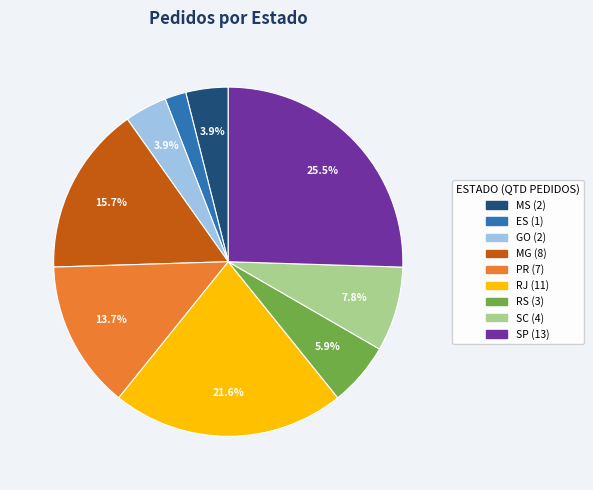

To the nearest percent, what portion does SC represent?

8%